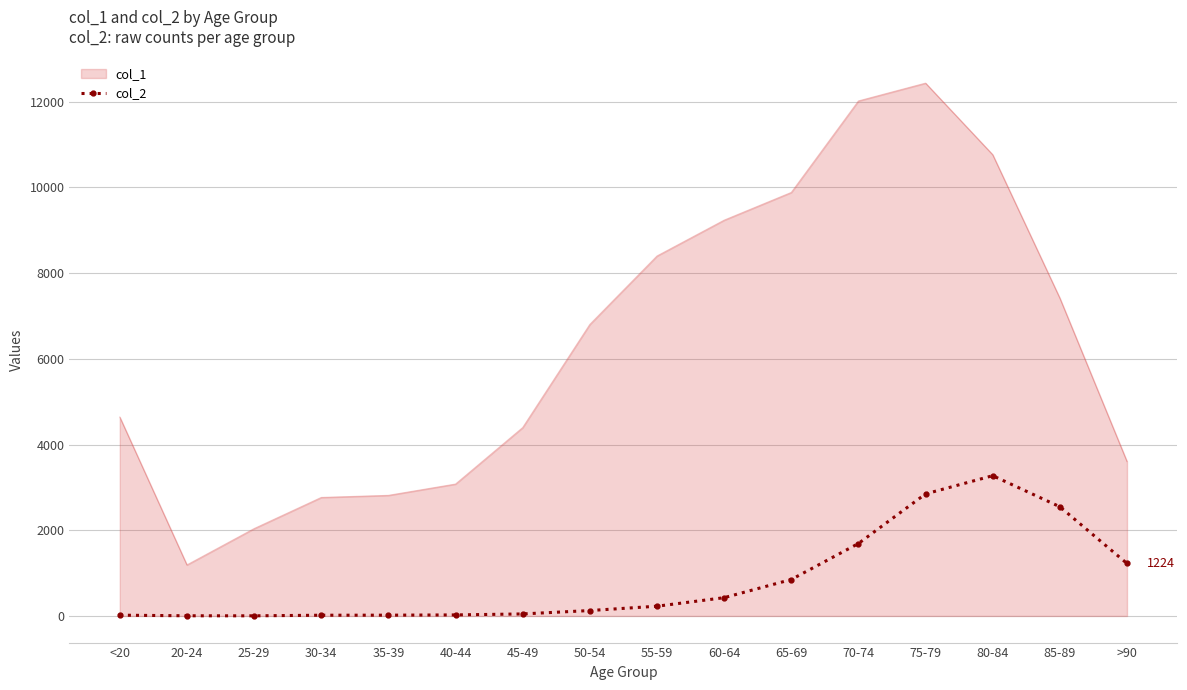

At which label does col_1 reach its minimum?

20-24